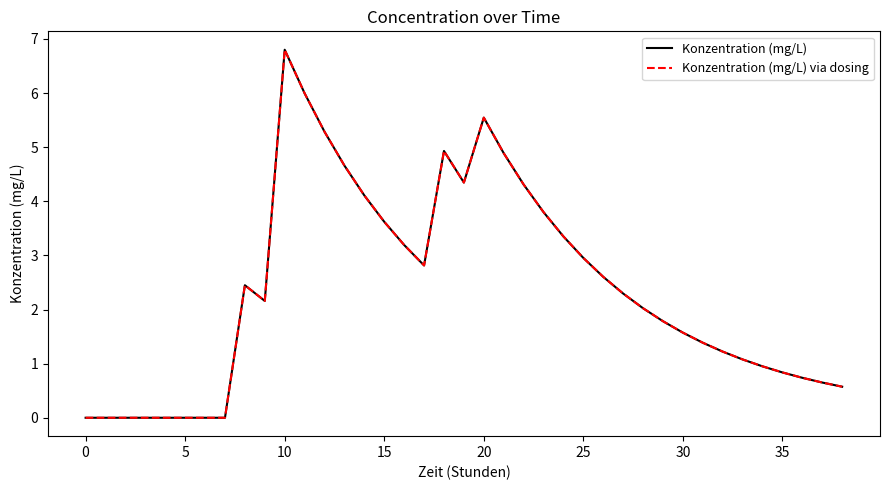

At how many categories does at least one series exceed 4?

10